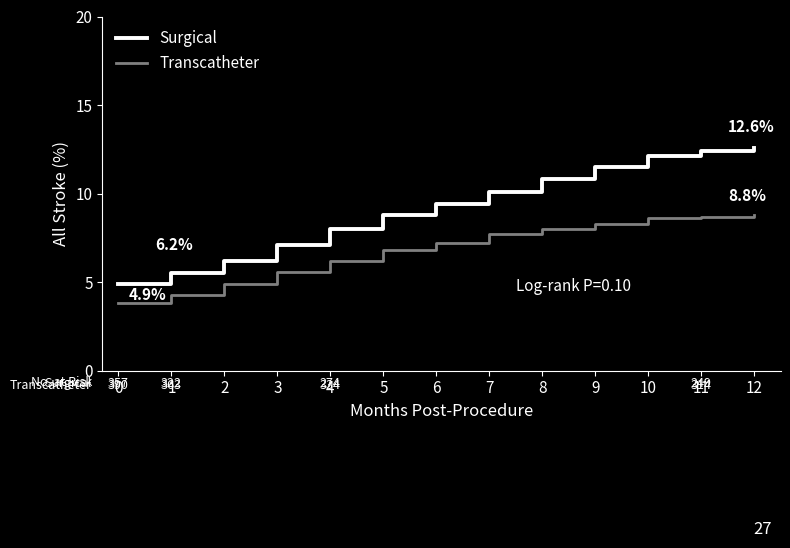

True or false: Surgical and Transcatheter cross at least once.

False